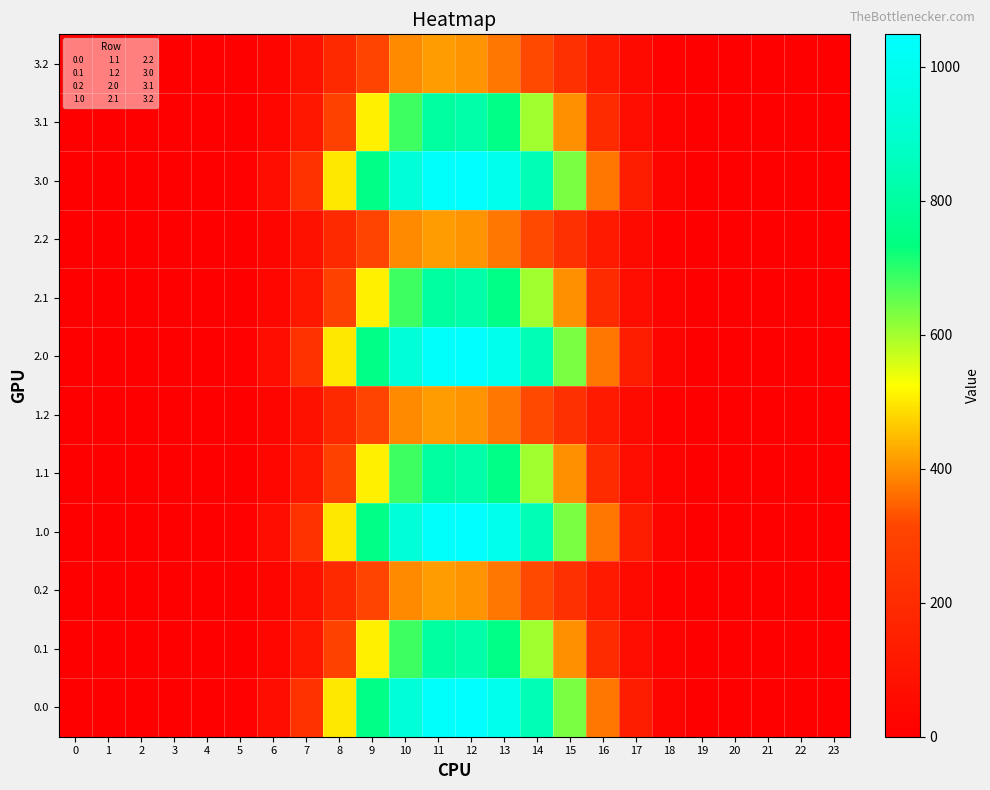

At 15, list the series in order from smallest to largest.

0.2, 1.2, 2.2, 3.2, 0.1, 1.1, 2.1, 3.1, 0.0, 1.0, 2.0, 3.0